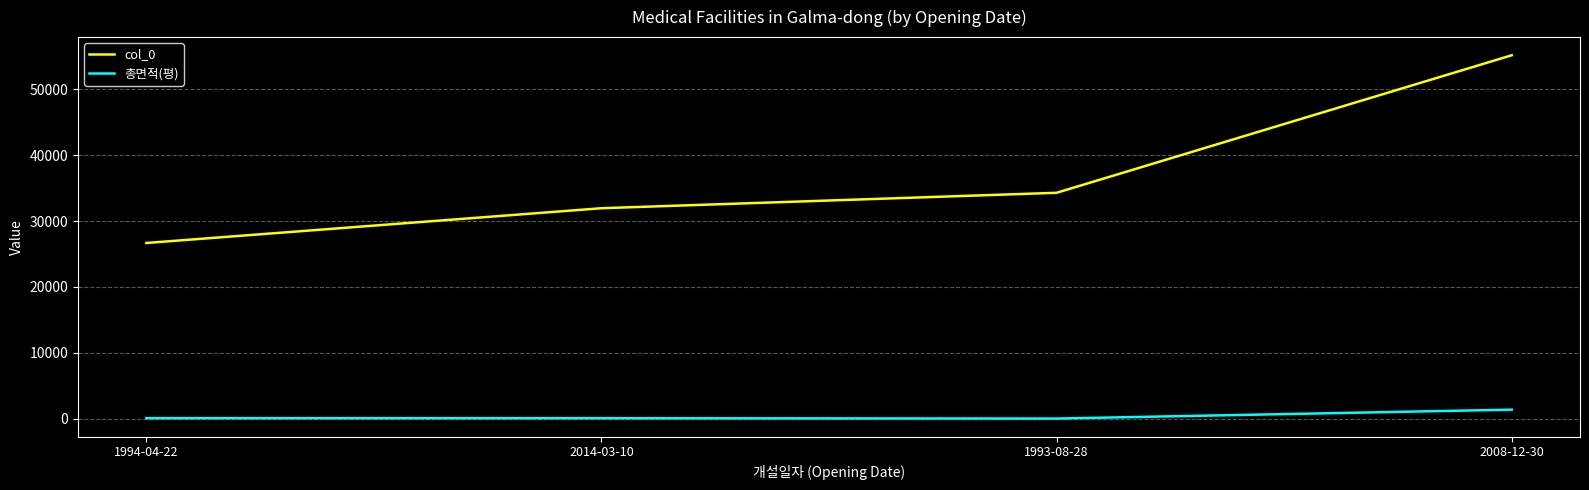

The value of col_0 at 2008-12-30 is 96122.7. True or false?

False